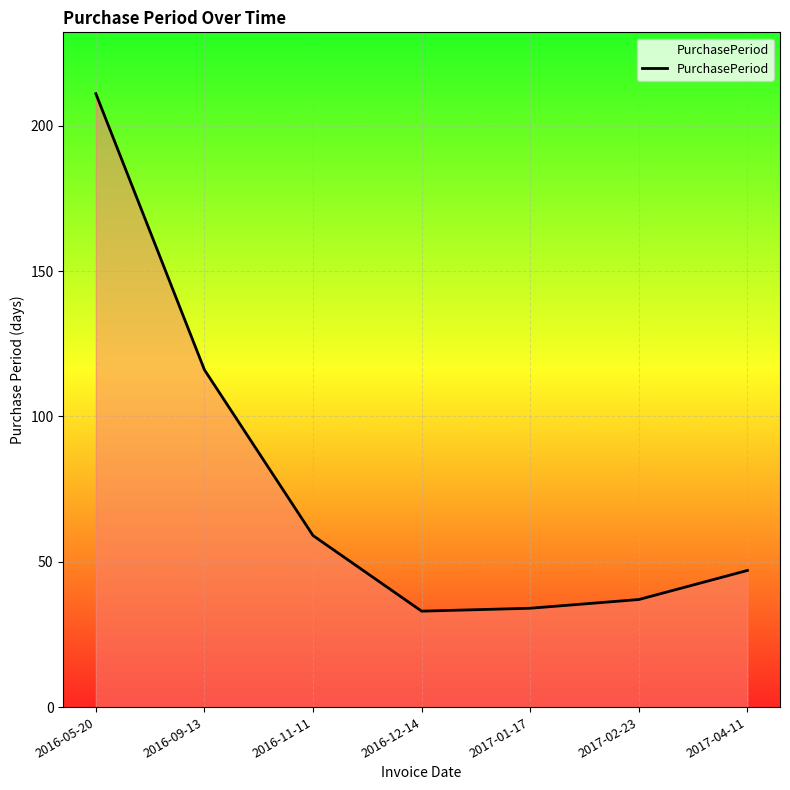

The value at 2017-01-17 is 34. True or false?

True